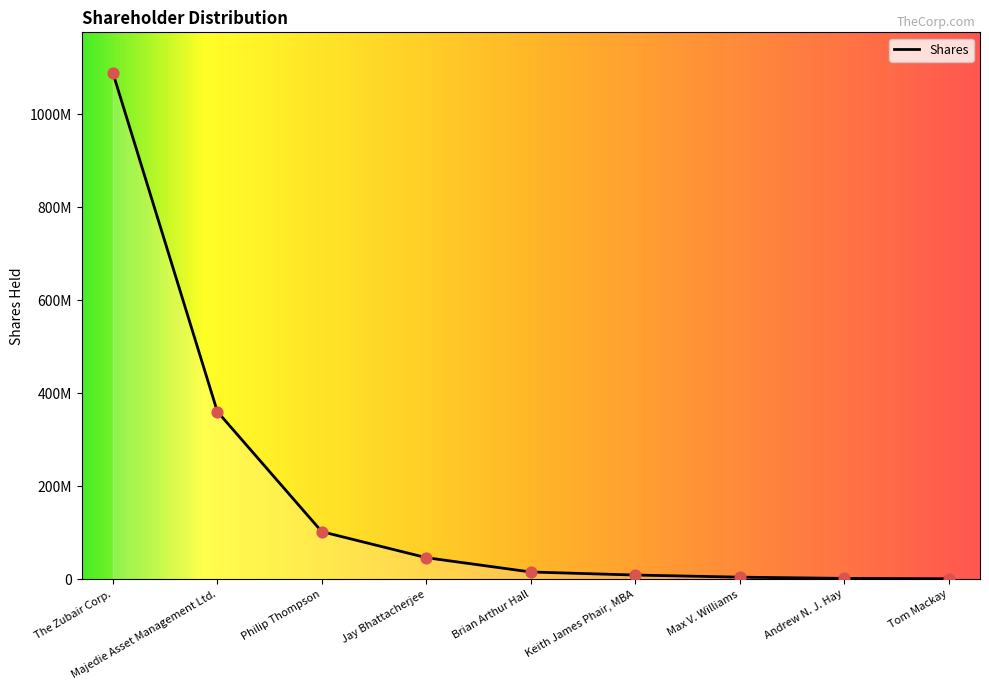

Does the chart have visible grid lines?

No